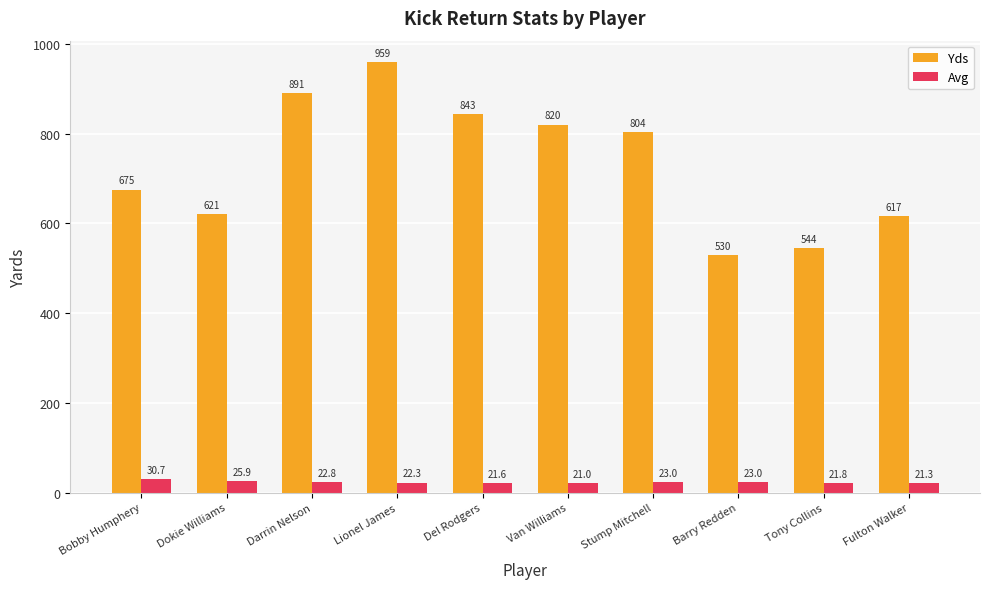

At Tony Collins, list the series in order from largest to smallest.

Yds, Avg